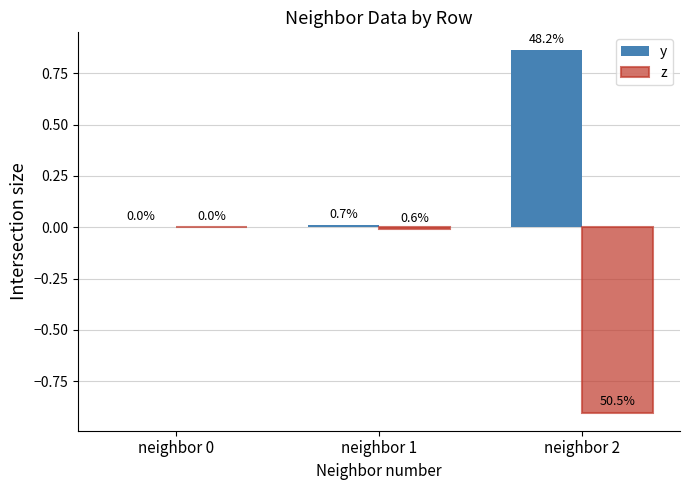

Rank the categories by y value from lowest to highest.

neighbor 0, neighbor 1, neighbor 2